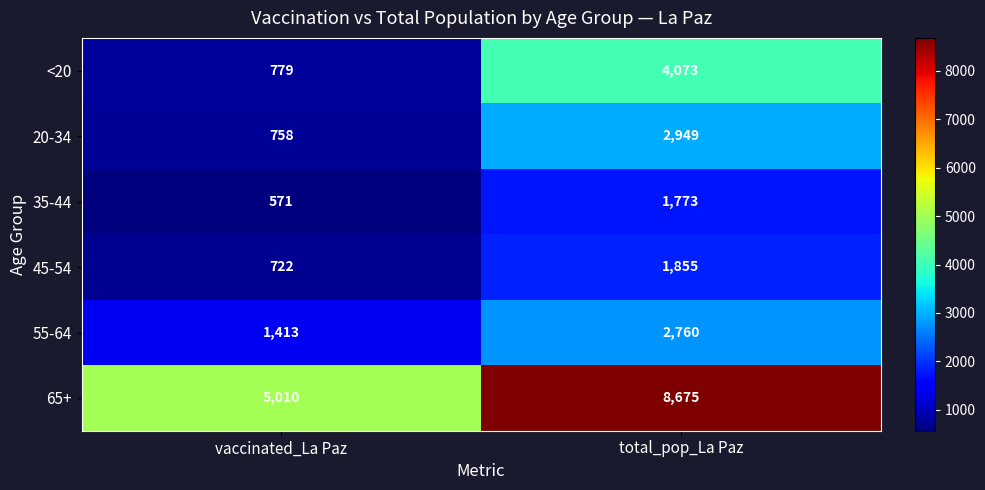

Reading right to left, extract all data points from this chart.

<20: total_pop_La Paz=4073	vaccinated_La Paz=779
20-34: total_pop_La Paz=2949	vaccinated_La Paz=758
35-44: total_pop_La Paz=1773	vaccinated_La Paz=571
45-54: total_pop_La Paz=1855	vaccinated_La Paz=722
55-64: total_pop_La Paz=2760	vaccinated_La Paz=1413
65+: total_pop_La Paz=8675	vaccinated_La Paz=5010